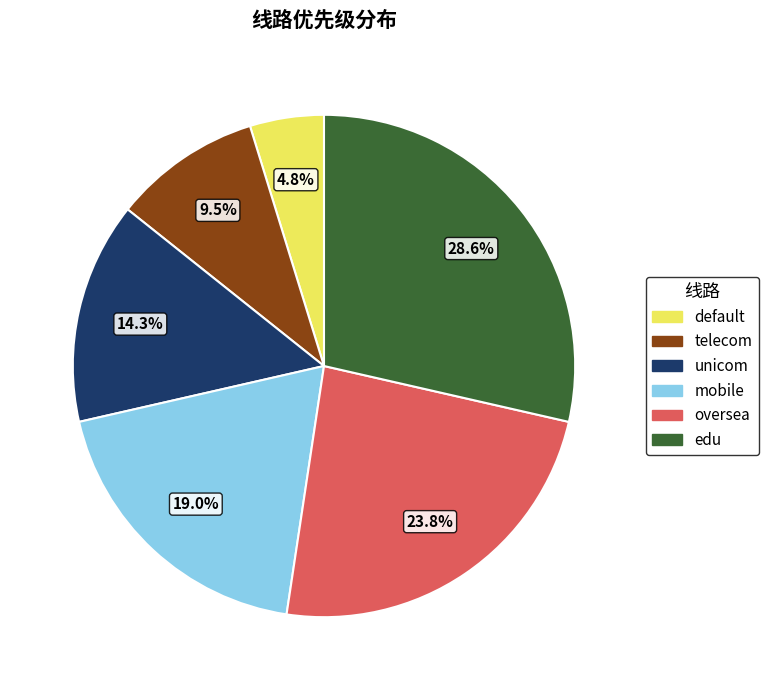

Does edu account for over 50% of the chart?

No